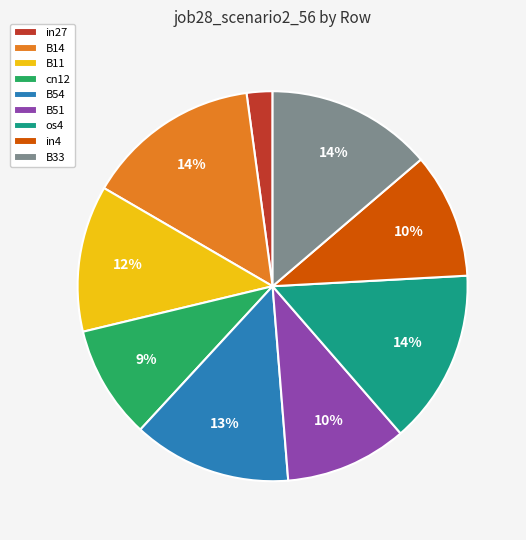

The B11 slice represents 19% of the pie. True or false?

False